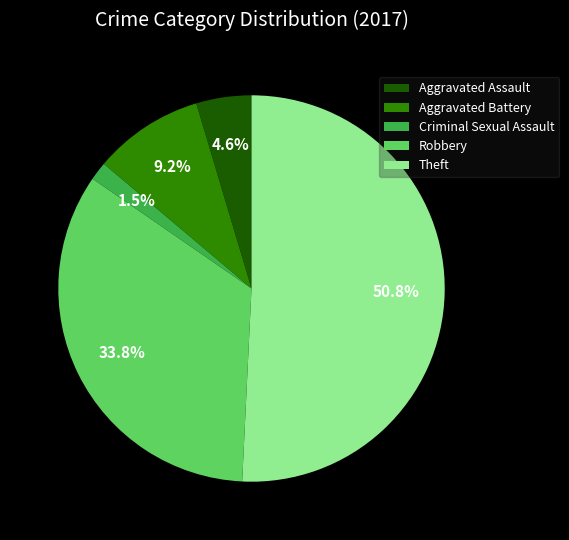

The Aggravated Battery slice represents 21% of the pie. True or false?

False